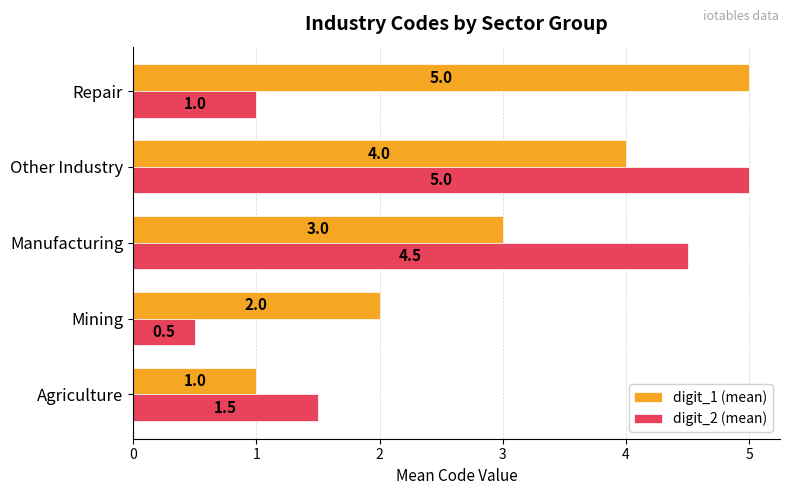

What is the spread (max minus min) of values at Mining?

1.5